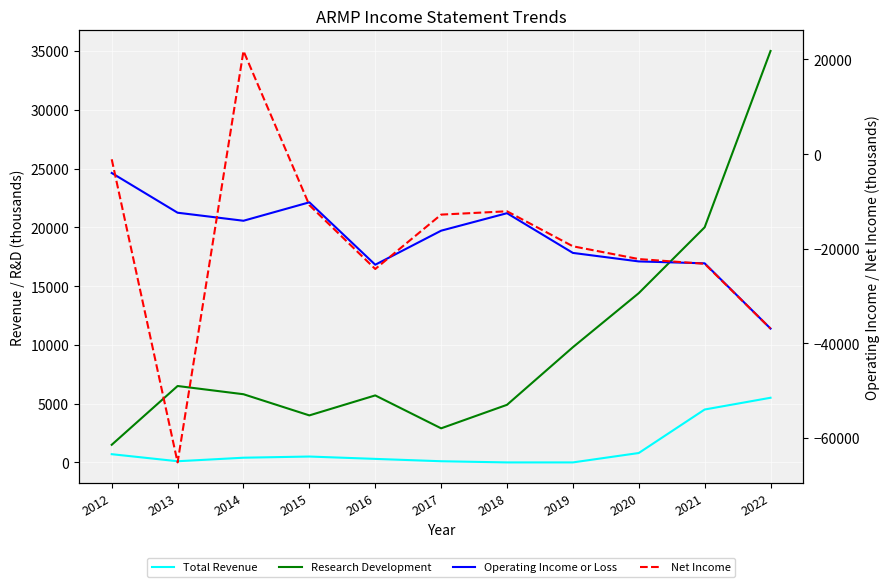

How many lines are shown in the chart?

4